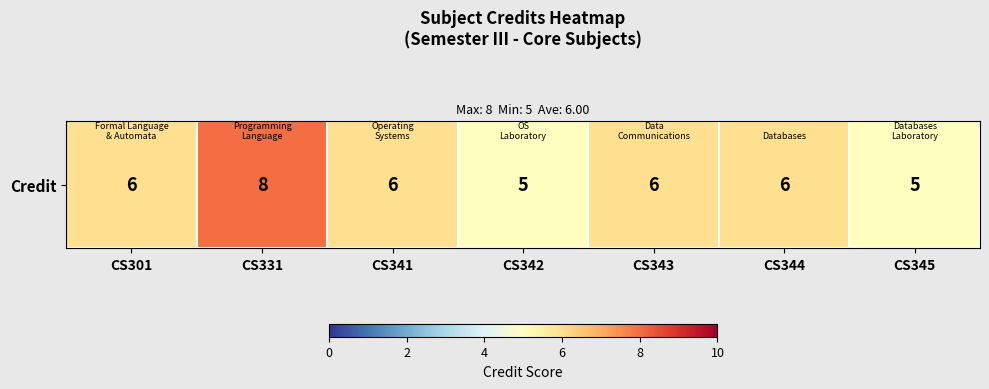

The value at CS342 is 5. True or false?

True